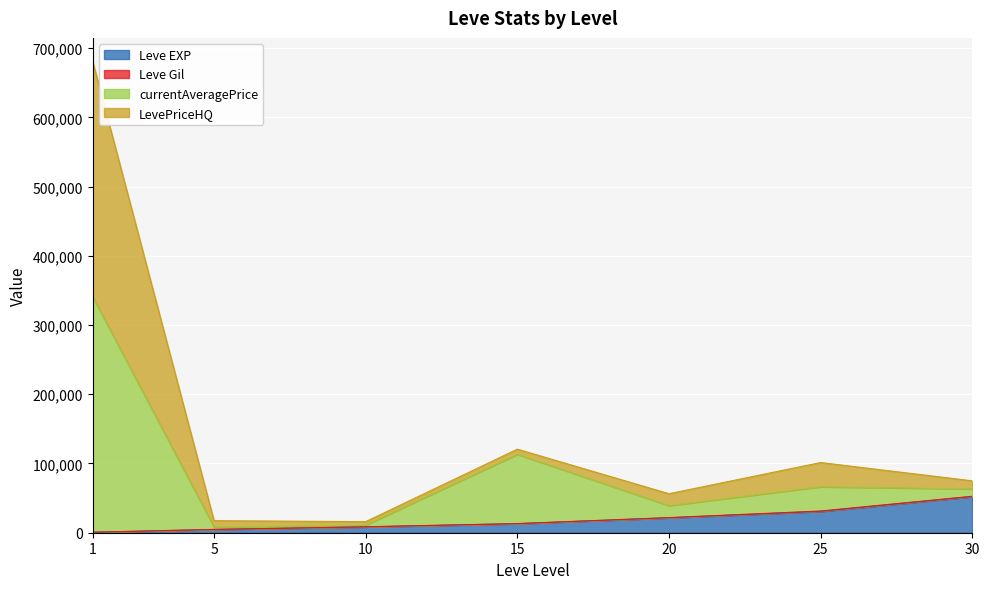

Where is the first local maximum for LevePriceHQ?

15